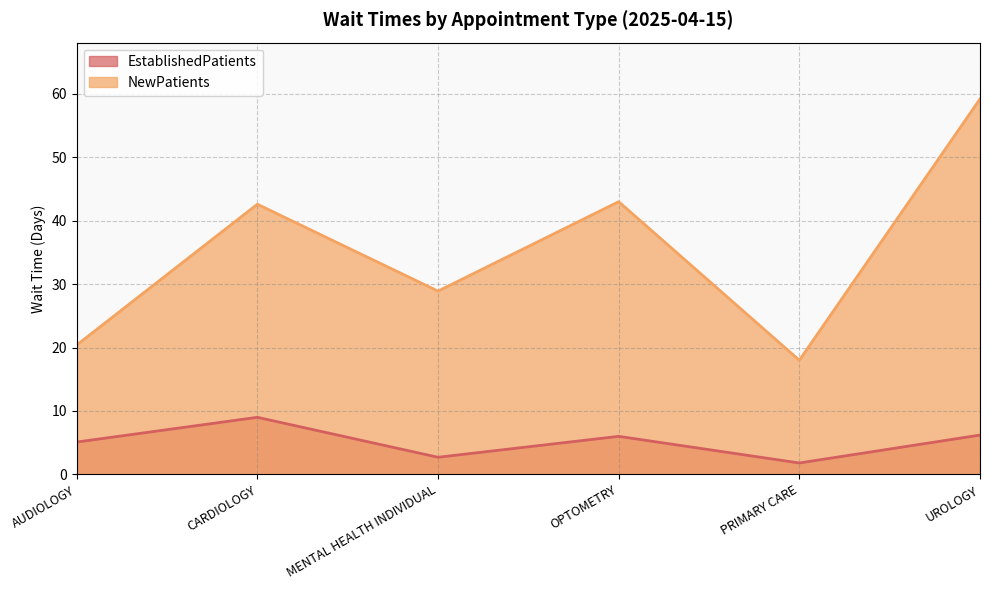

The value of NewPatients at UROLOGY is 59.2. True or false?

True